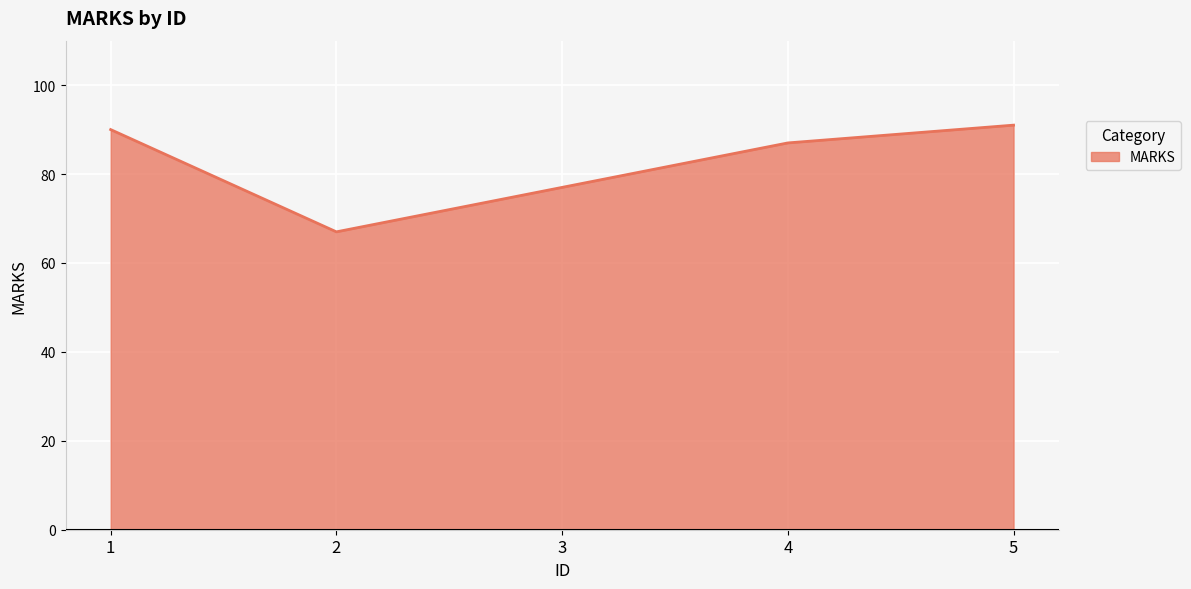

At which category does the data reach its first local valley?

2